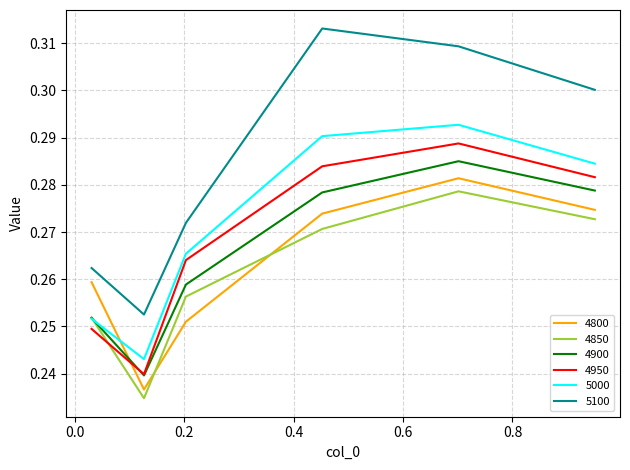

What are all the series names shown in the legend?

4800, 4850, 4900, 4950, 5000, 5100